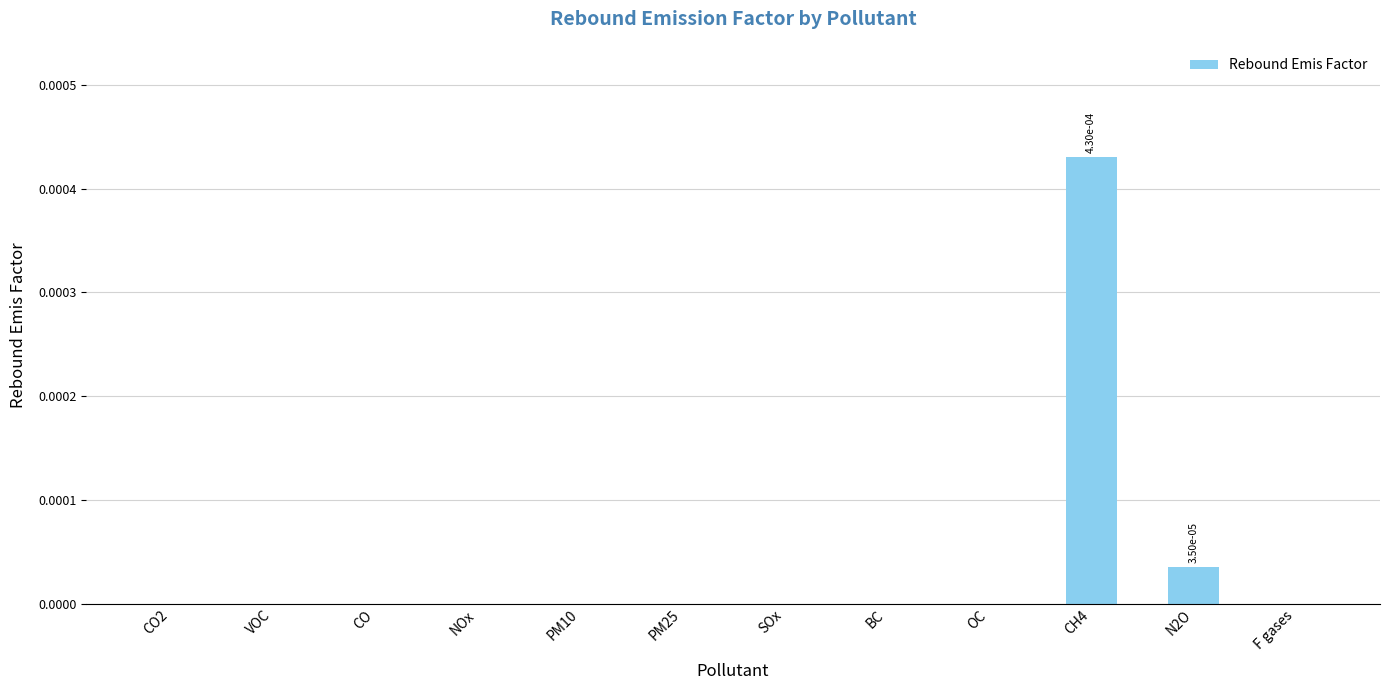

Does the chart contain stacked bars?

No